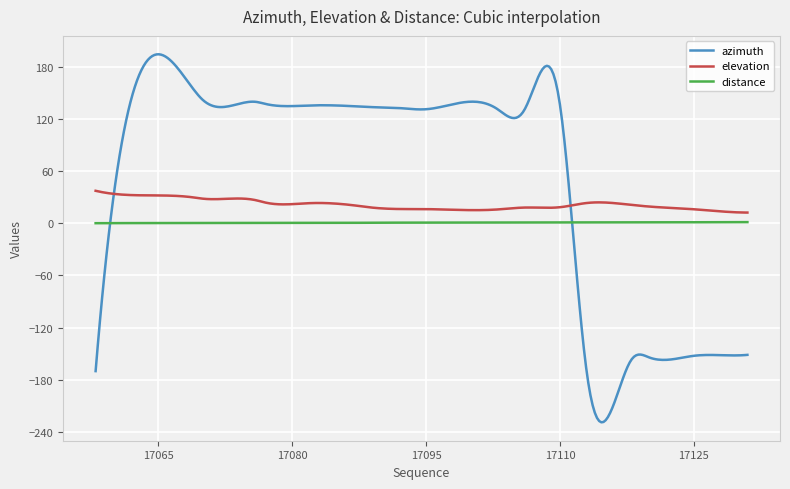

Rank the series by their average value, from highest to lowest.

azimuth, elevation, distance